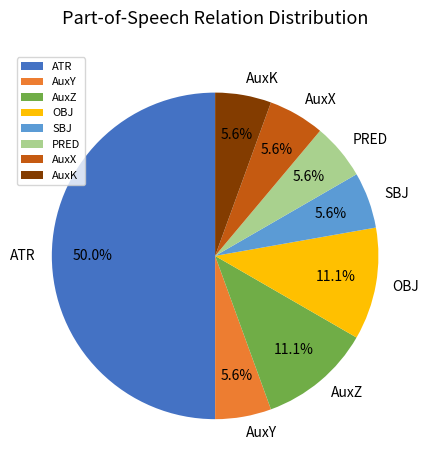

The ATR slice represents 50% of the pie. True or false?

True